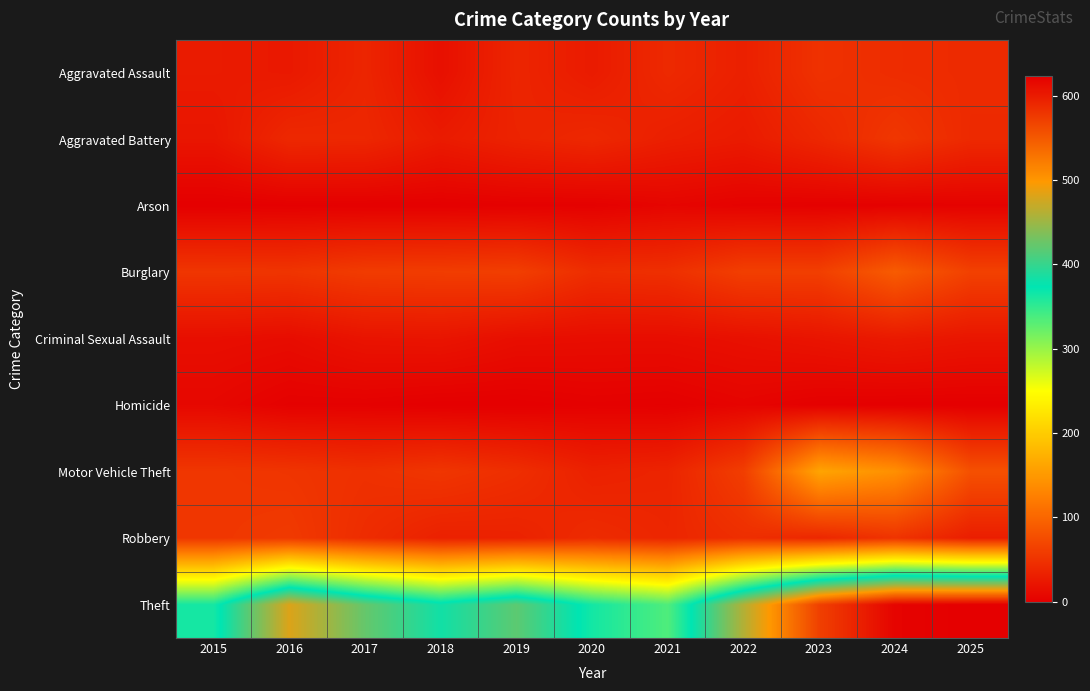

Reading left to right, extract all data points from this chart.

Aggravated Assault: 2015=27	2016=25	2017=37	2018=16	2019=37	2020=27	2021=41	2022=32	2023=49	2024=44	2025=42
Aggravated Battery: 2015=22	2016=40	2017=39	2018=27	2019=35	2020=40	2021=31	2022=27	2023=39	2024=54	2025=41
Arson: 2015=0	2016=1	2017=1	2018=1	2019=2	2020=2	2021=6	2022=3	2023=2	2024=2	2025=3
Burglary: 2015=53	2016=52	2017=59	2018=60	2019=62	2020=45	2021=47	2022=62	2023=62	2024=90	2025=64
Criminal Sexual Assault: 2015=15	2016=13	2017=20	2018=21	2019=15	2020=14	2021=14	2022=17	2023=21	2024=26	2025=22
Homicide: 2015=8	2016=2	2017=2	2018=0	2019=0	2020=2	2021=1	2022=5	2023=1	2024=0	2025=0
Motor Vehicle Theft: 2015=54	2016=52	2017=48	2018=53	2019=46	2020=33	2021=36	2022=61	2023=161	2024=141	2025=79
Robbery: 2015=54	2016=57	2017=44	2018=33	2019=34	2020=43	2021=38	2022=46	2023=39	2024=51	2025=30
Theft: 2015=363	2016=481	2017=423	2018=382	2019=419	2020=364	2021=335	2022=461	2023=570	2024=619	2025=623